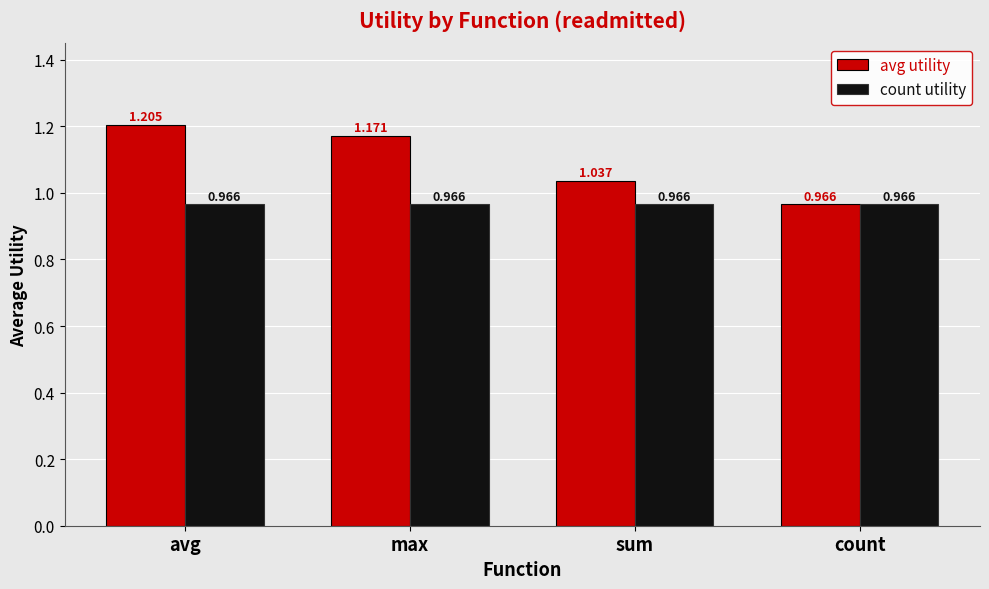

What is the sum of all count utility values?

3.9